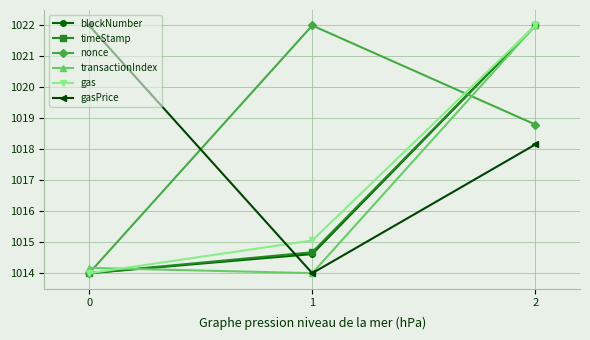

What is the sum of all blockNumber values?

3050.6